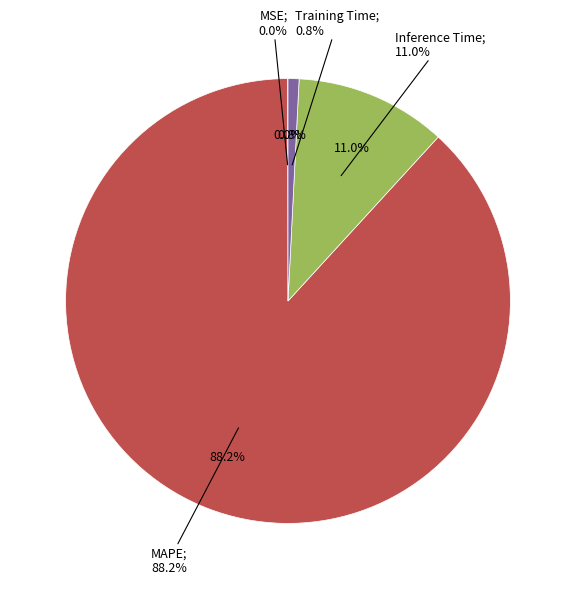

How many segments does this pie chart have?

4